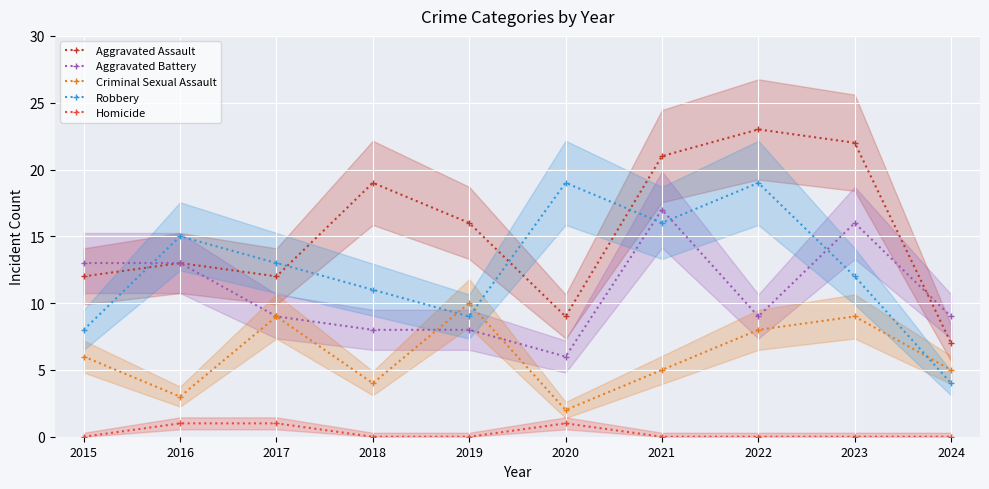

Which category has the lowest value across all series?

2015